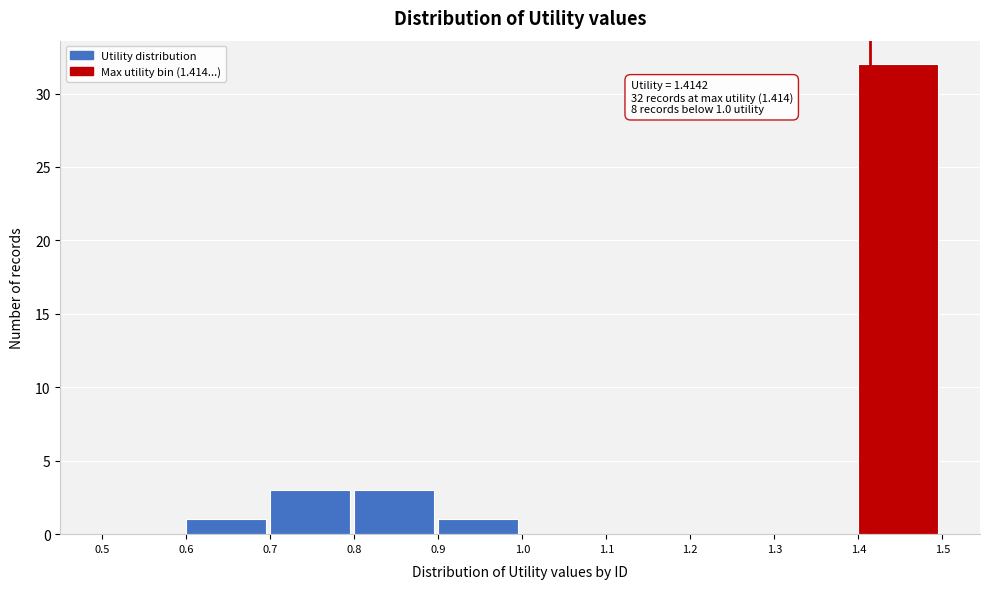

Which range on the x-axis has the tallest bar?

1.4 to 1.5